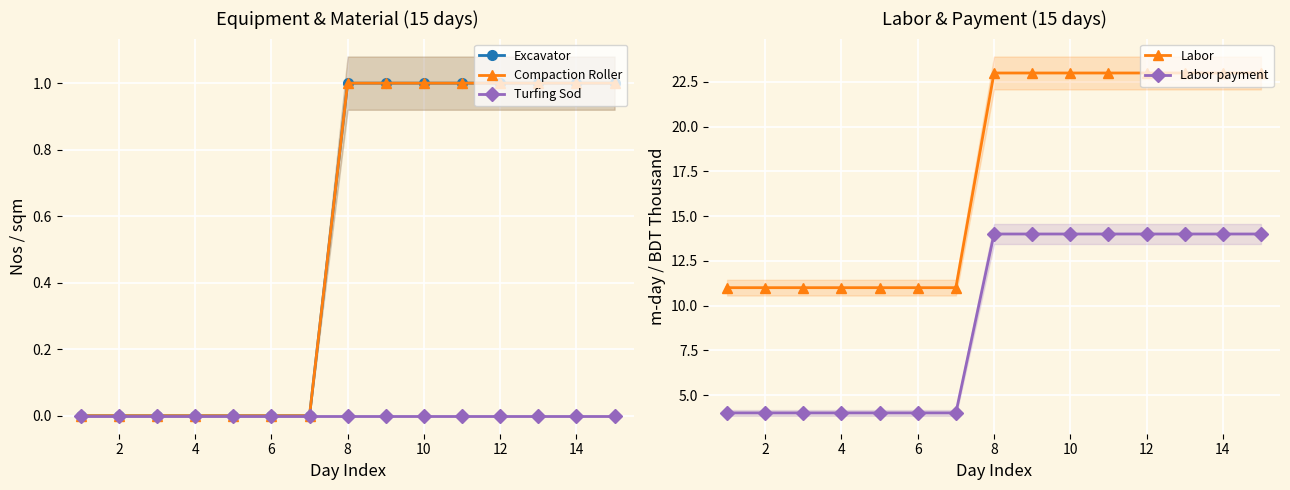

True or false: Labor payment and Labor cross at least once.

False